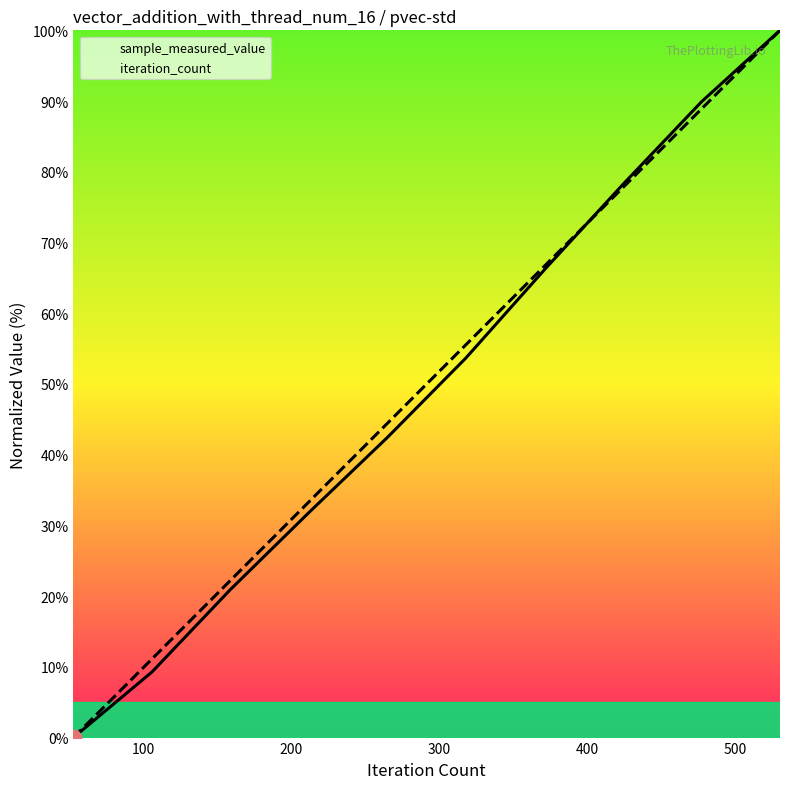

What is the maximum value for iteration_count?

100.0